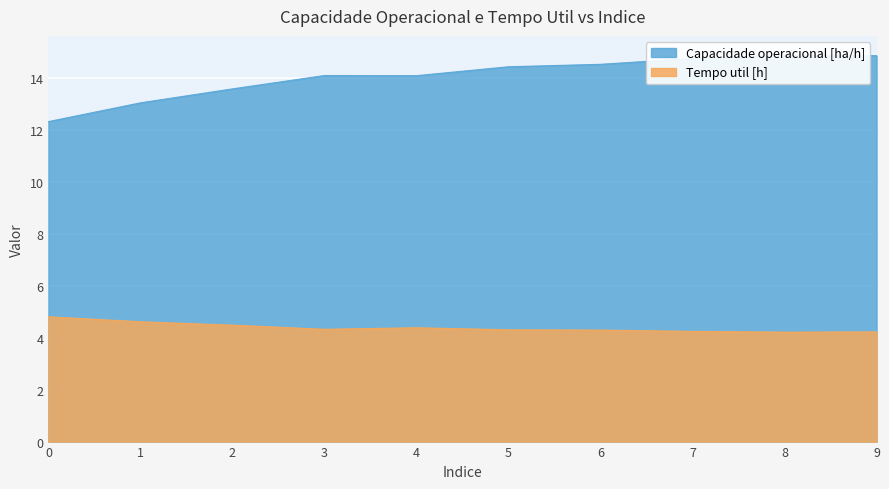

True or false: Tempo util [h] and Capacidade operacional [ha/h] intersect in this chart.

False